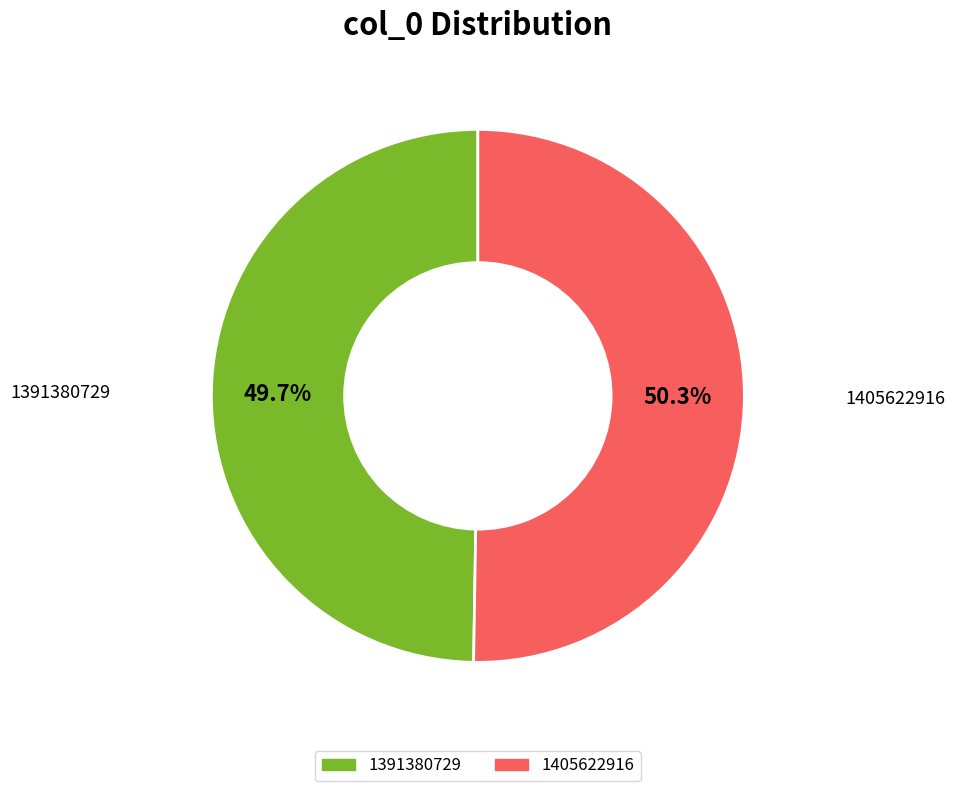

Which slice is the largest?

1405622916